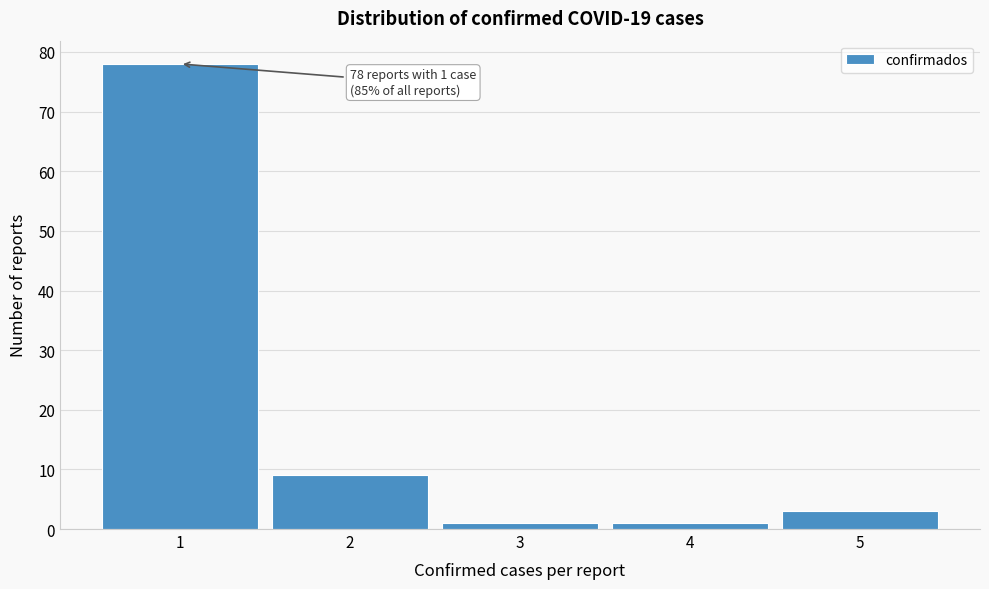

Which range on the x-axis has the tallest bar?

0.5 to 1.5